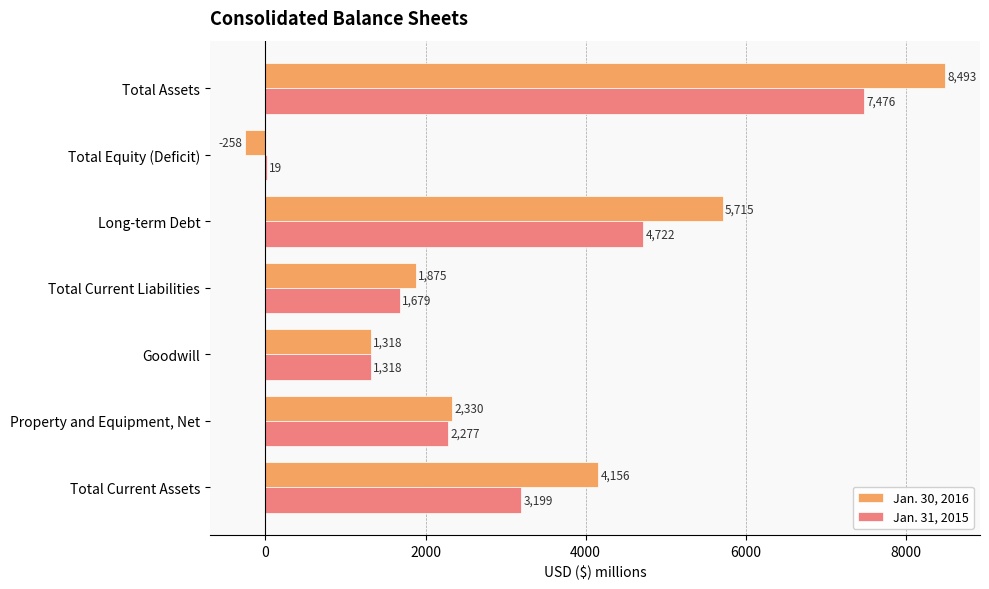

How many data points does each series have?

7